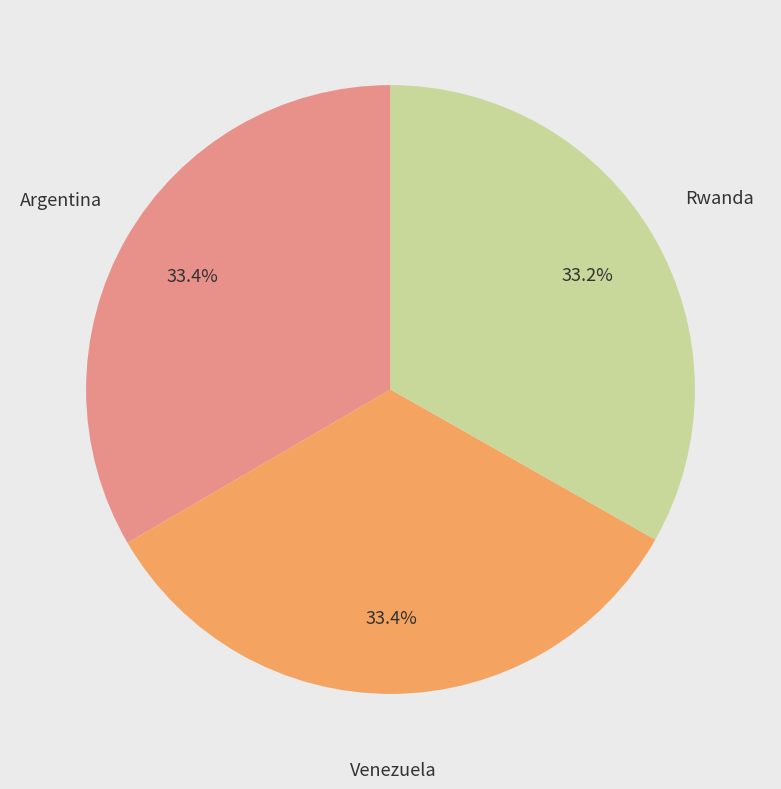

Is there a majority slice in this chart?

No